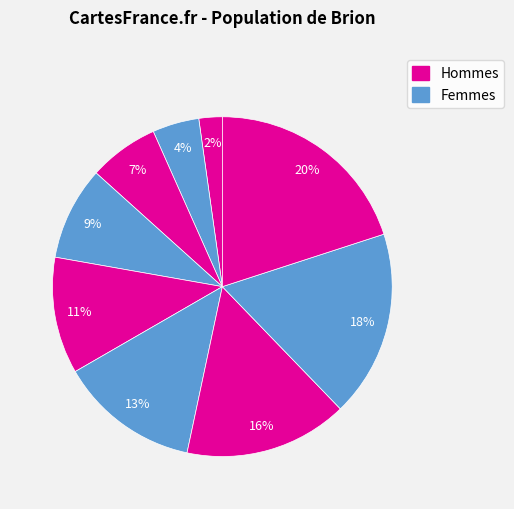

Count the number of slices in the pie.

9